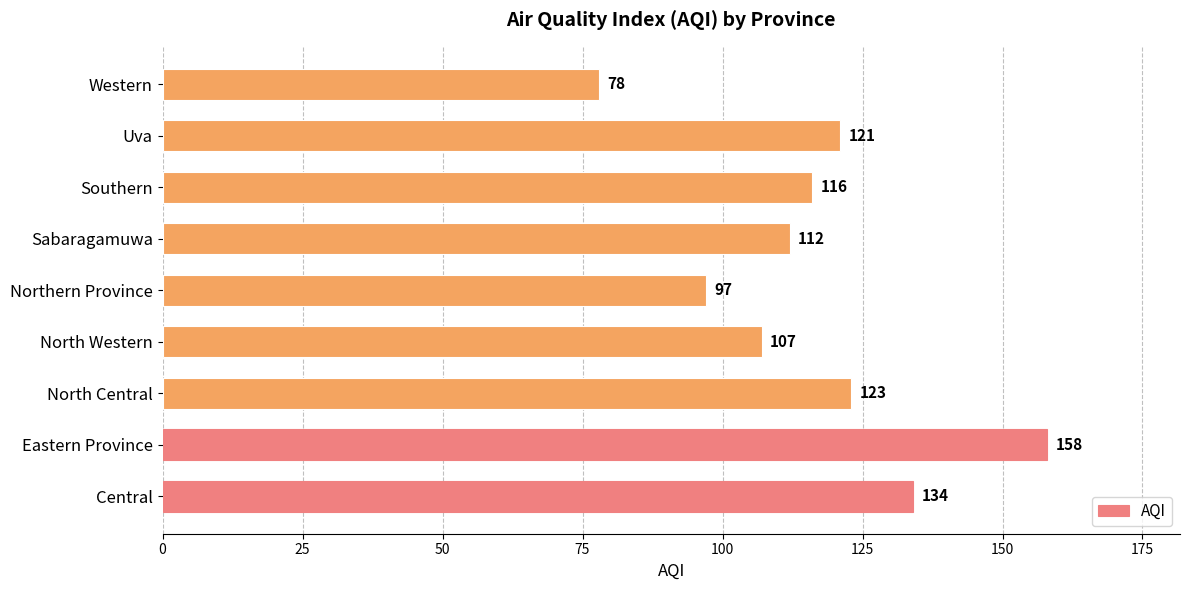

What is the minimum value shown in the chart?

78